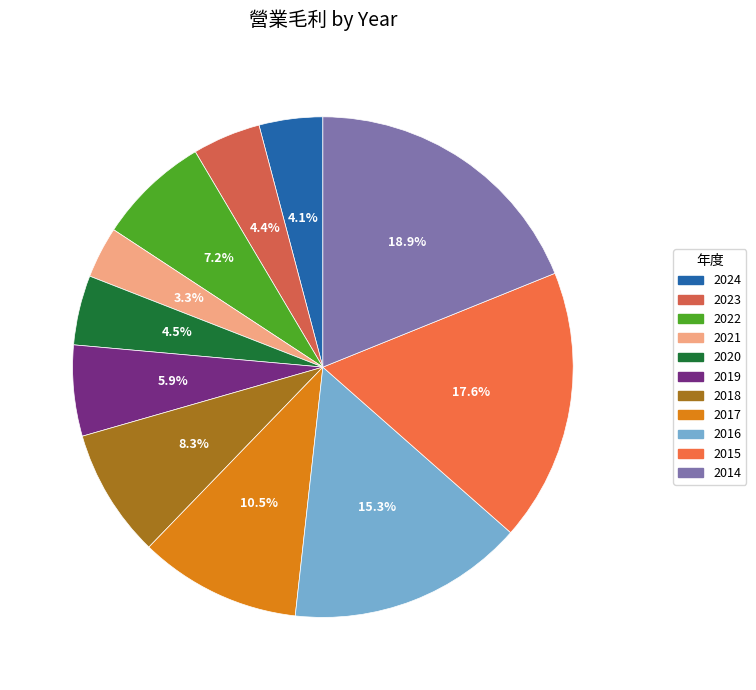

Count the number of slices in the pie.

11